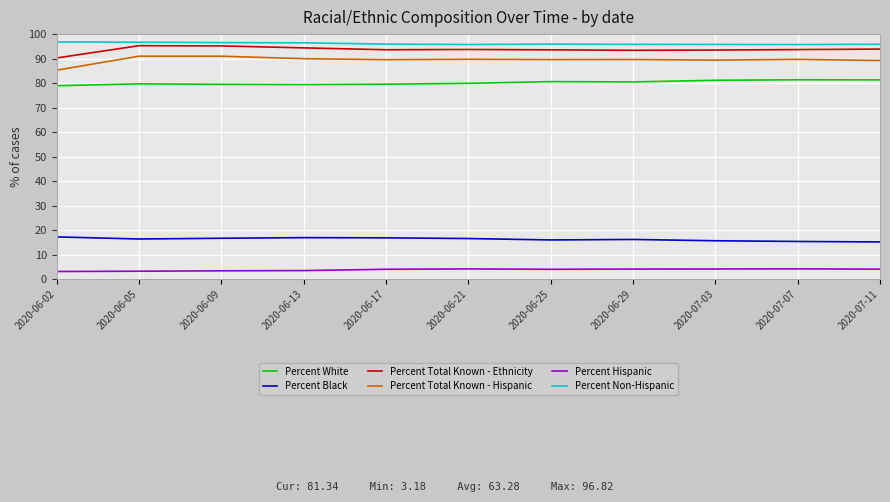

What is the difference between the second highest and minimum values in the Percent Total Known - Hispanic series?

5.7